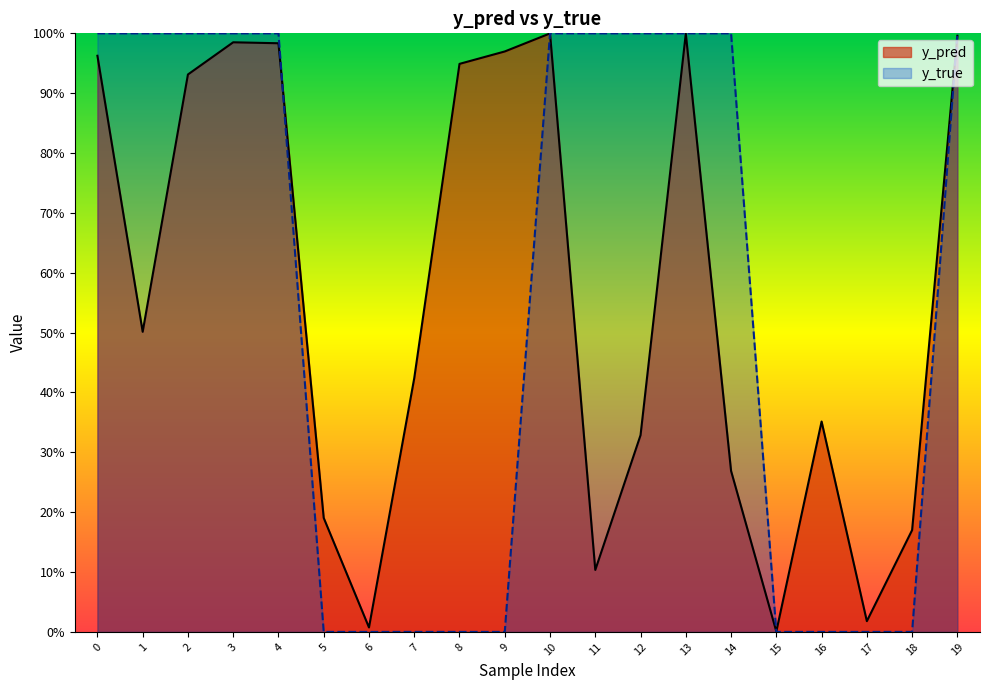

Is the value of y_pred at 5 greater than the value of y_true at 0?

No